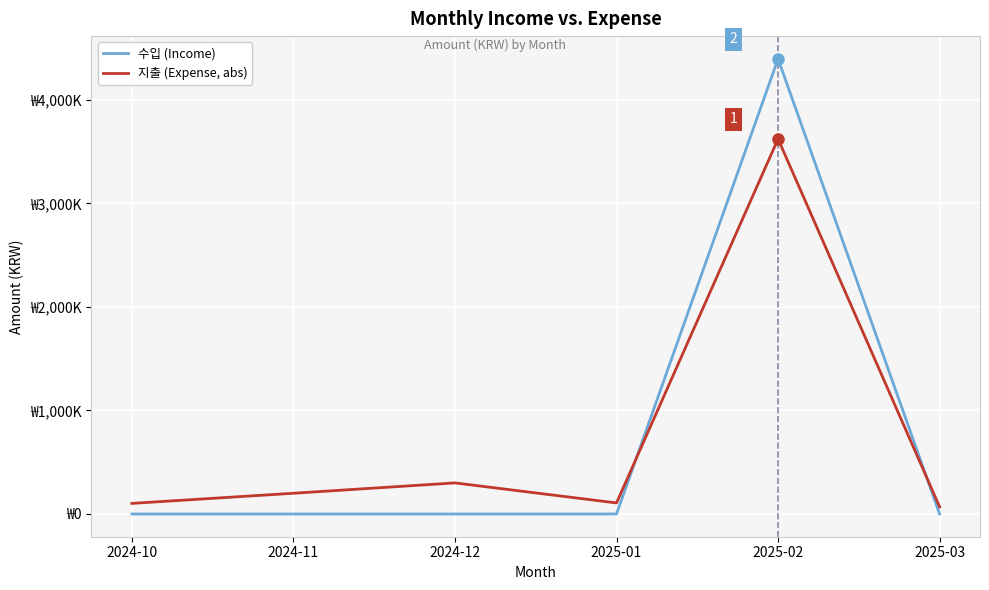

Does the chart have visible grid lines?

Yes